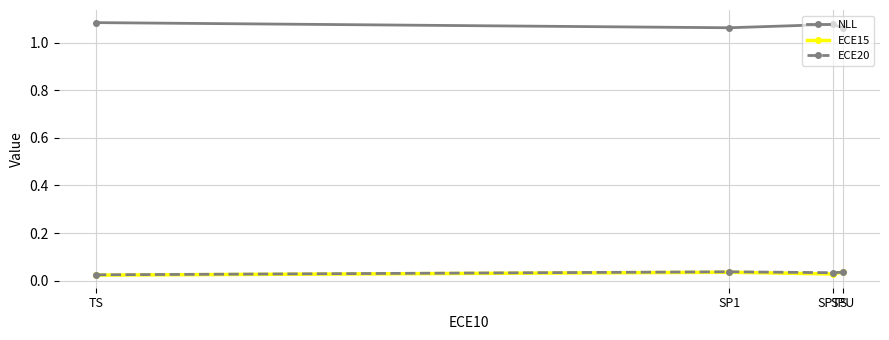

What is the sum of the ECE15 values at SP1 and SPU?

0.1